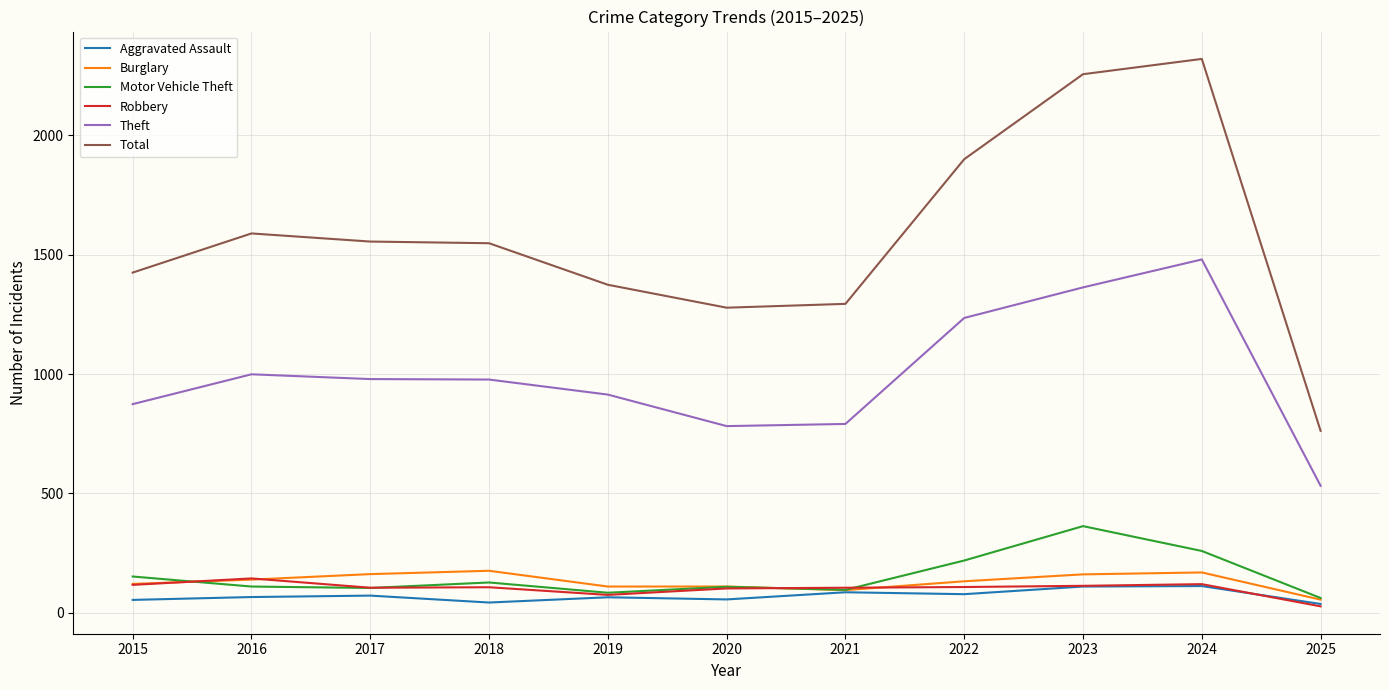

Is the value of Total at 2015 greater than the value of Burglary at 2025?

Yes